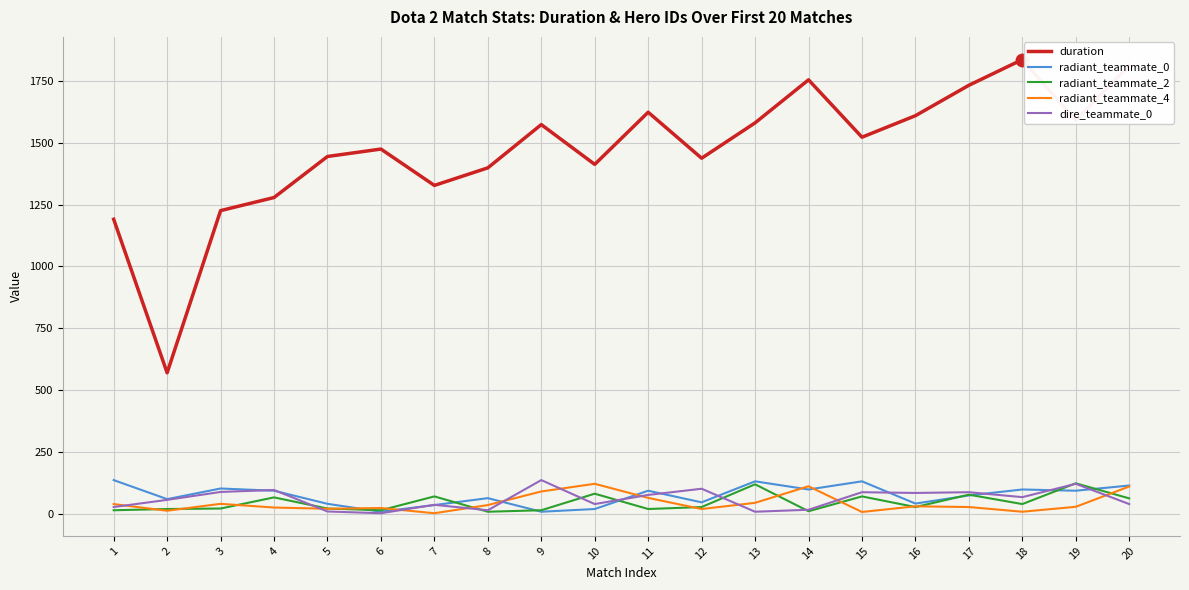

Is the value of radiant_teammate_2 at 1 greater than the value of radiant_teammate_0 at 15?

No